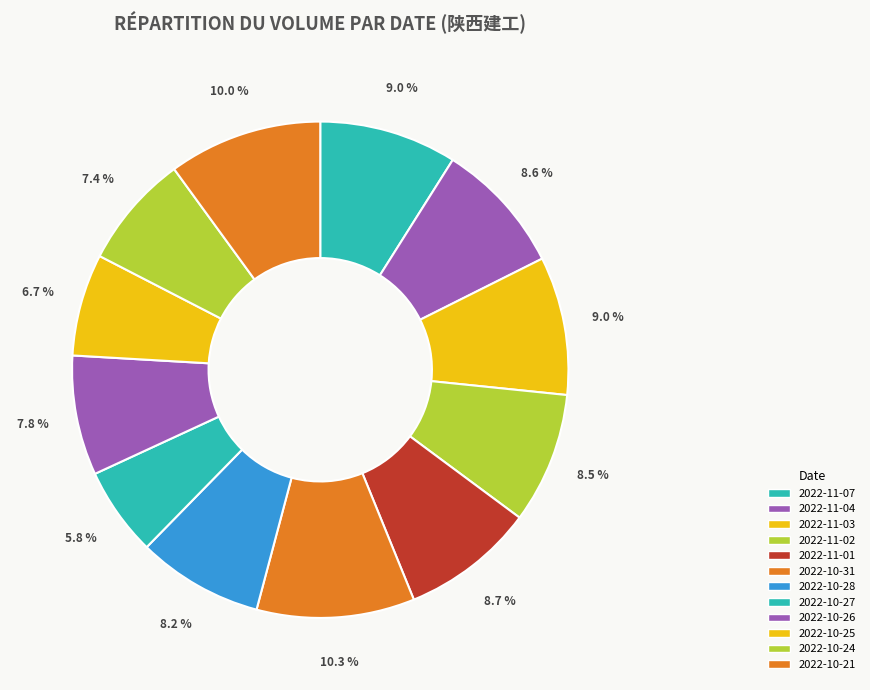

Rank the categories by value from lowest to highest.

2022-10-27, 2022-10-25, 2022-10-24, 2022-10-26, 2022-10-28, 2022-11-02, 2022-11-04, 2022-11-01, 2022-11-07, 2022-11-03, 2022-10-21, 2022-10-31